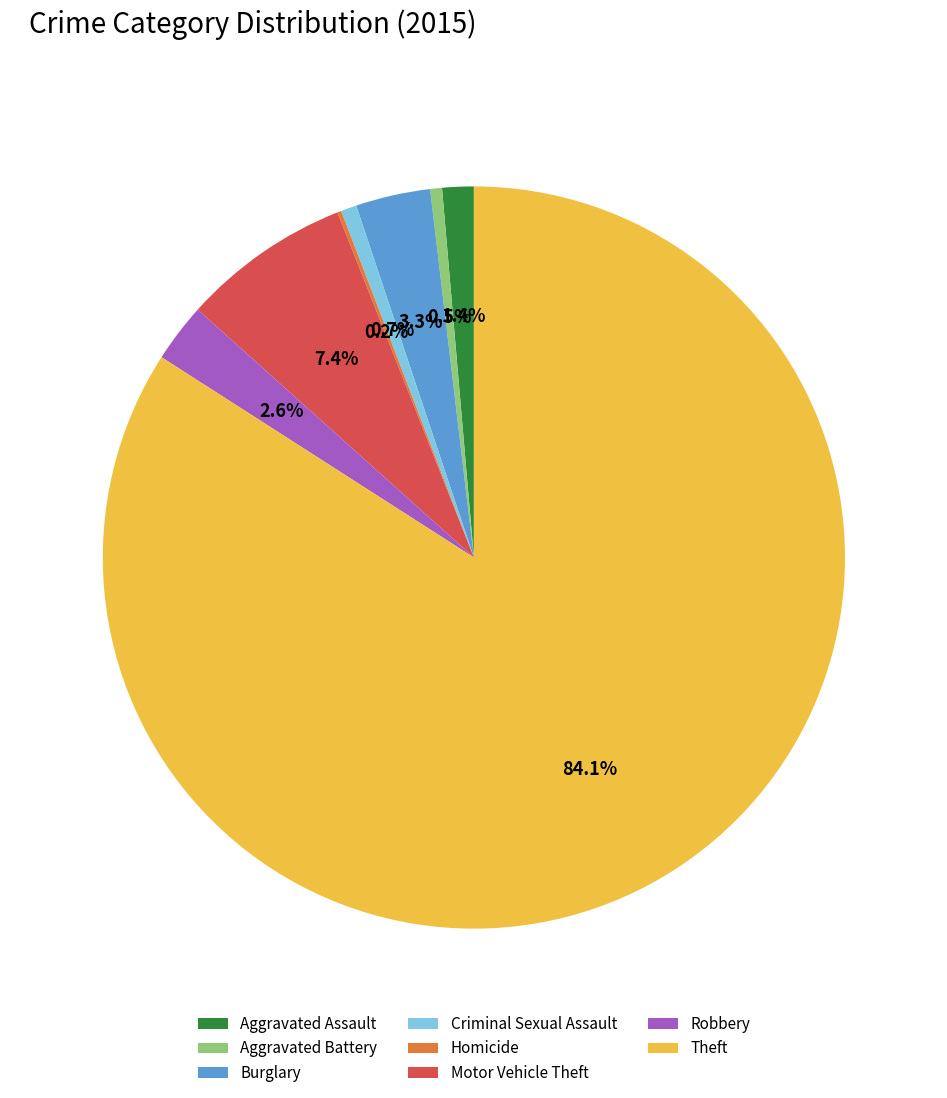

To the nearest percent, what is the average slice percentage?

12%